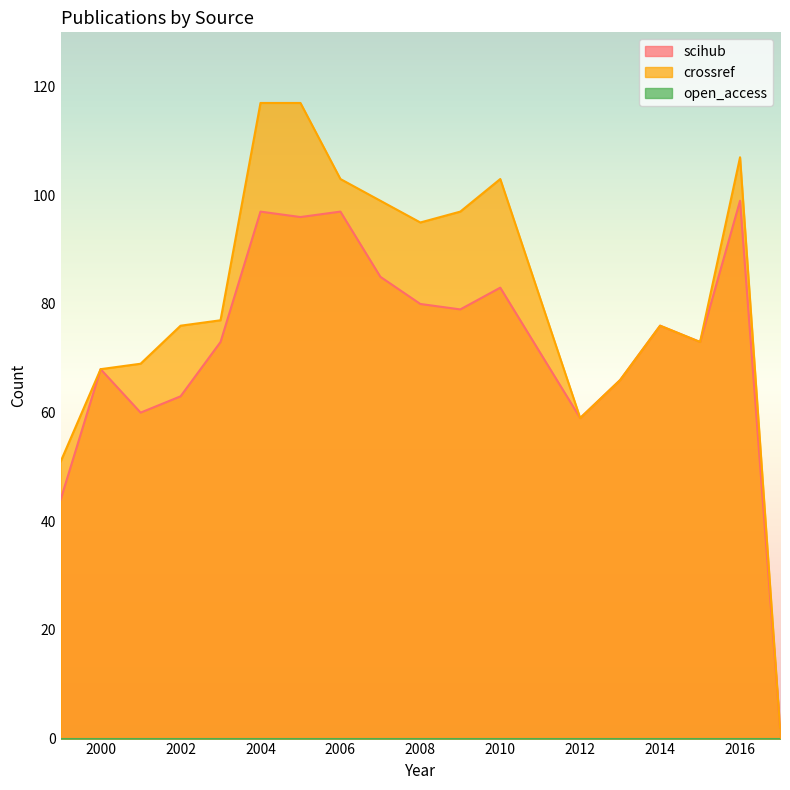

True or false: crossref has a value of 39 at 2012.

False